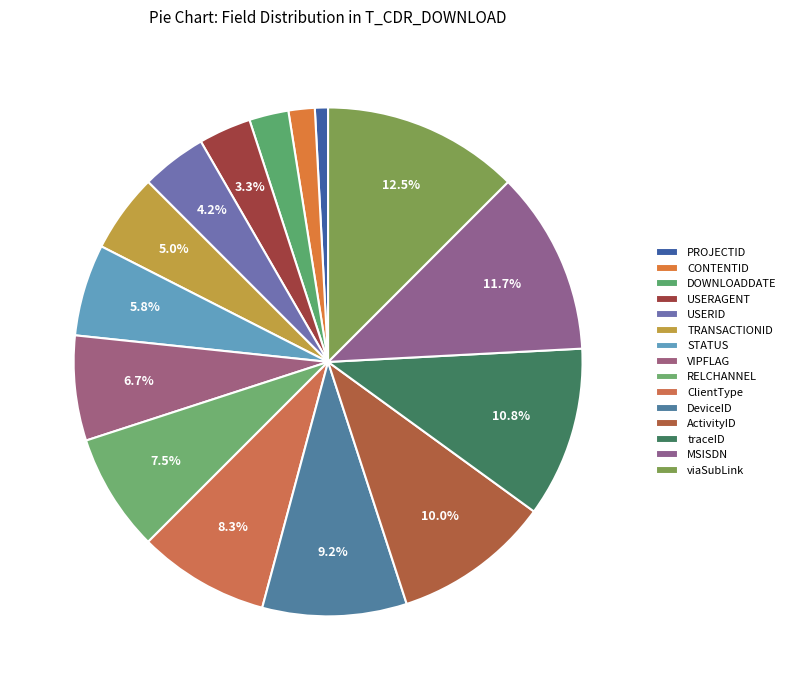

What is the change in value from PROJECTID to TRANSACTIONID?

+5